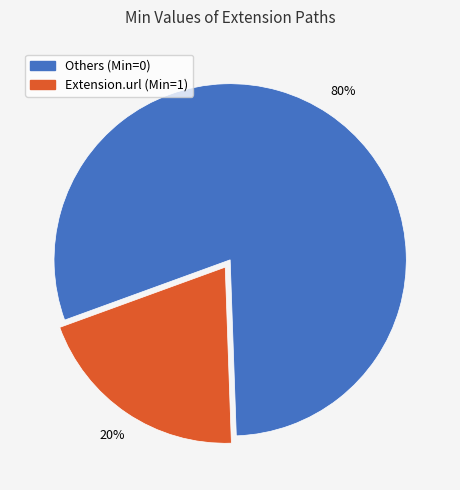

To the nearest percent, what is the average slice percentage?

50%